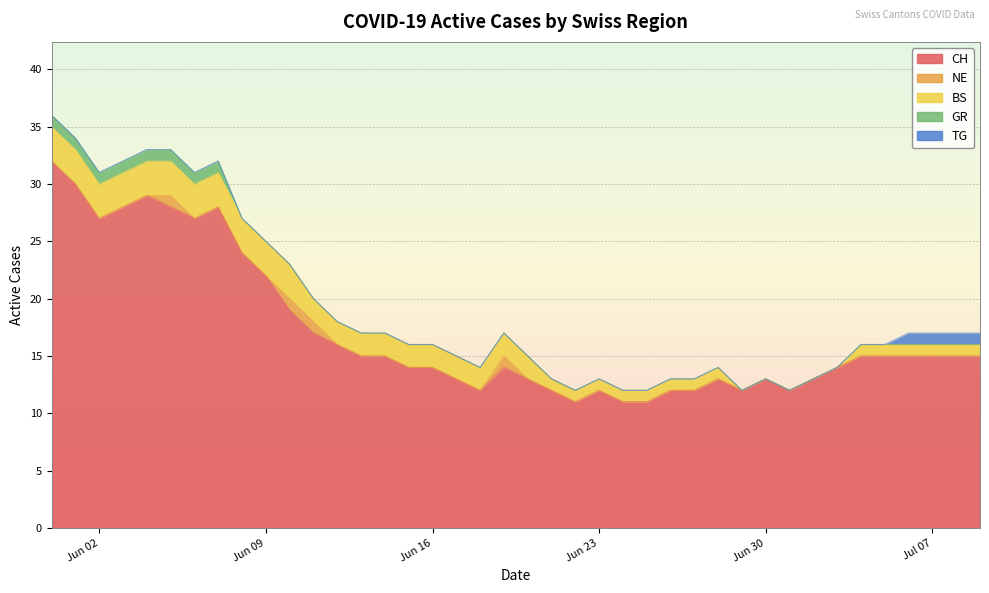

What value does the BS series have at 2020-06-23?

1